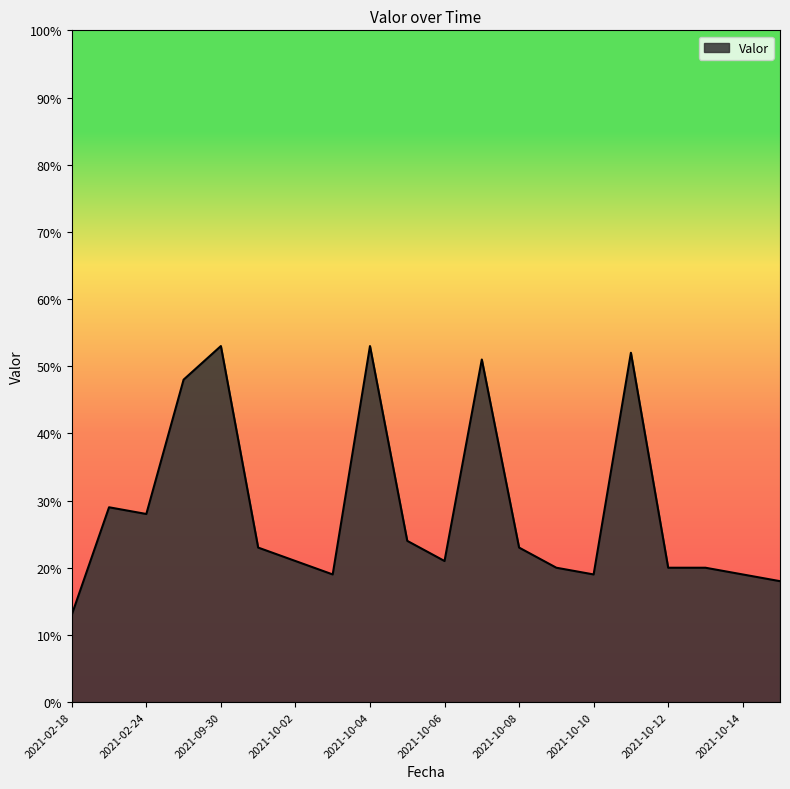

What is the maximum value shown in the chart?

53